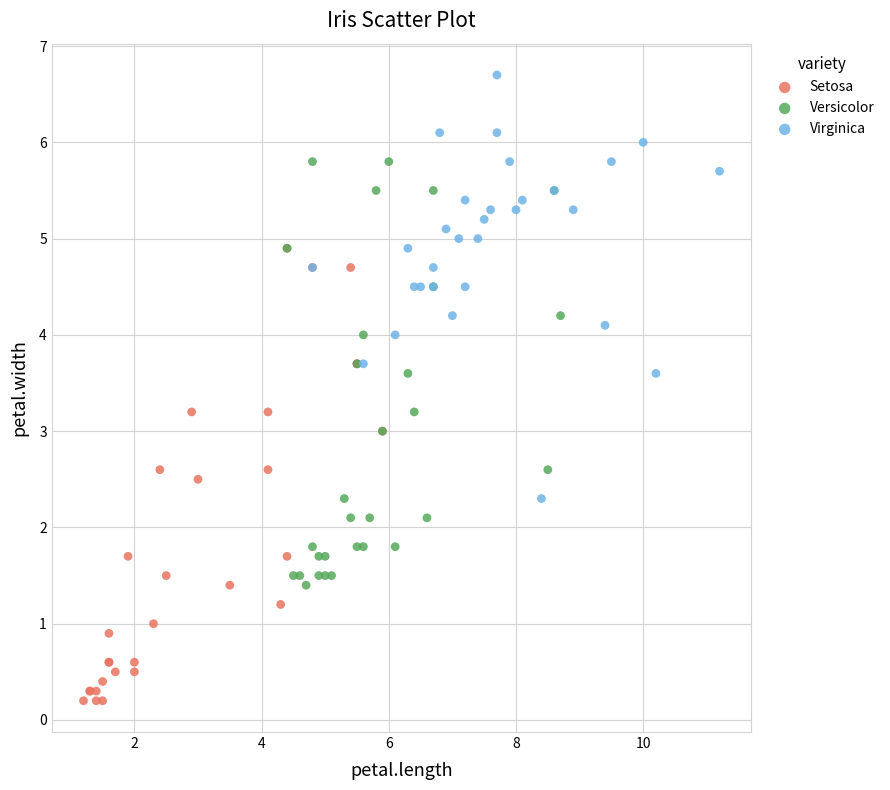

Which series contains the highest Y value?

Virginica